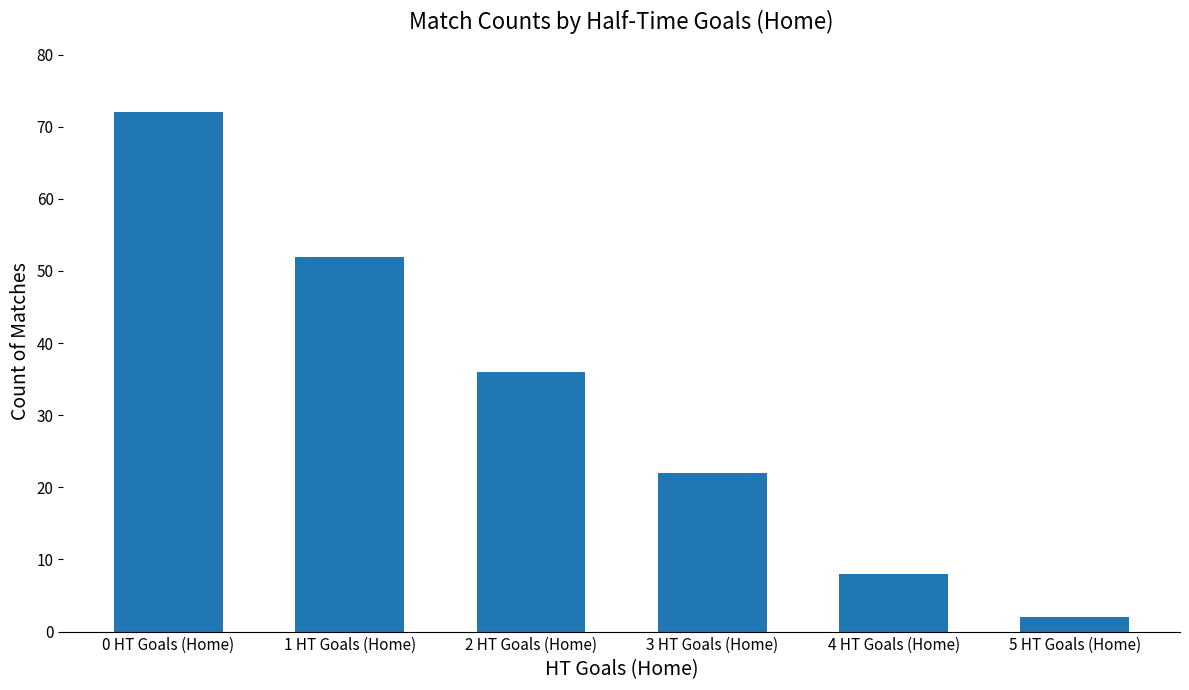

Reading left to right, what are all the values shown in this chart?

72	52	36	22	8	2